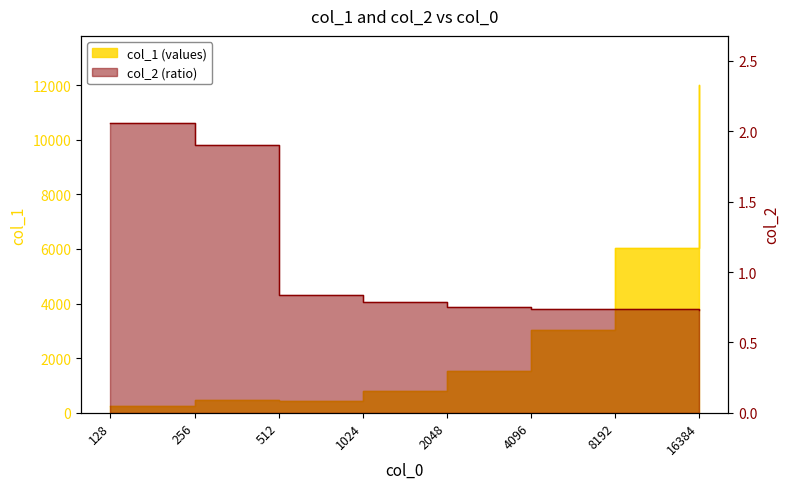

True or false: col_1 and col_2 intersect in this chart.

False